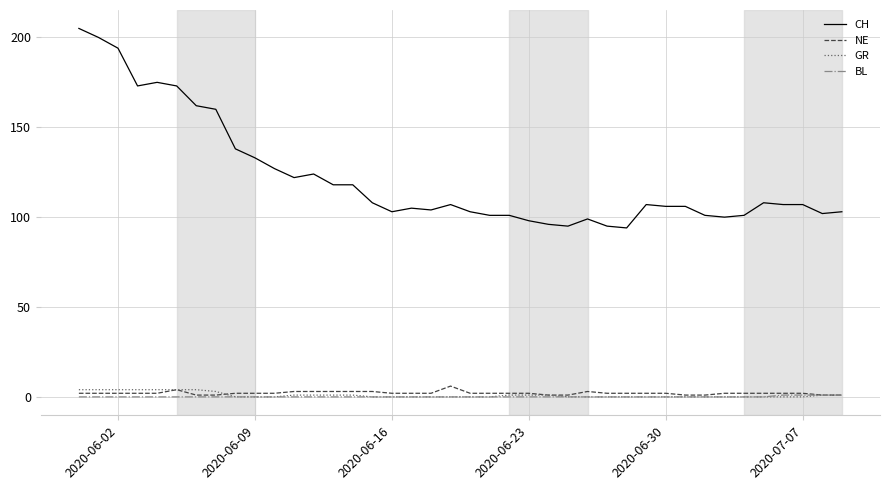

Which series has the largest range (max minus min)?

CH